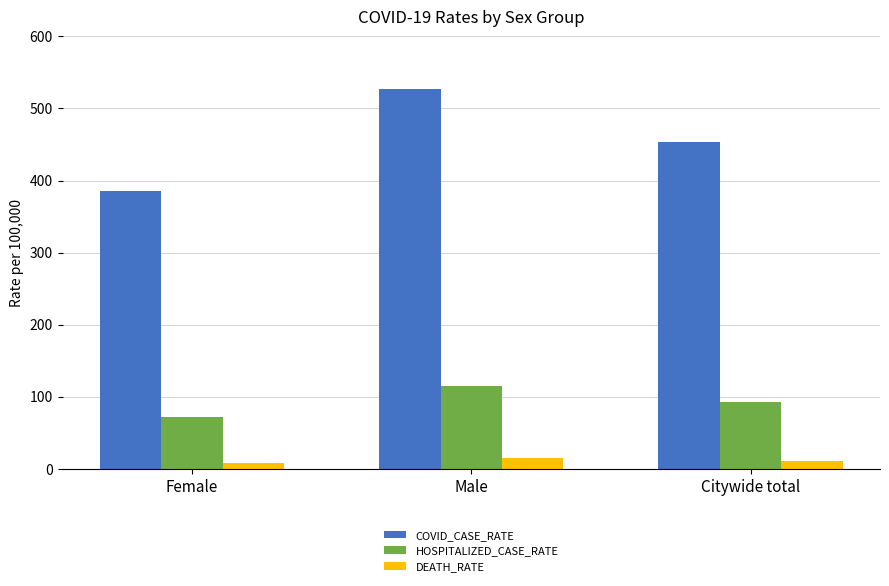

What is the highest value of the COVID_CASE_RATE series?

527.2